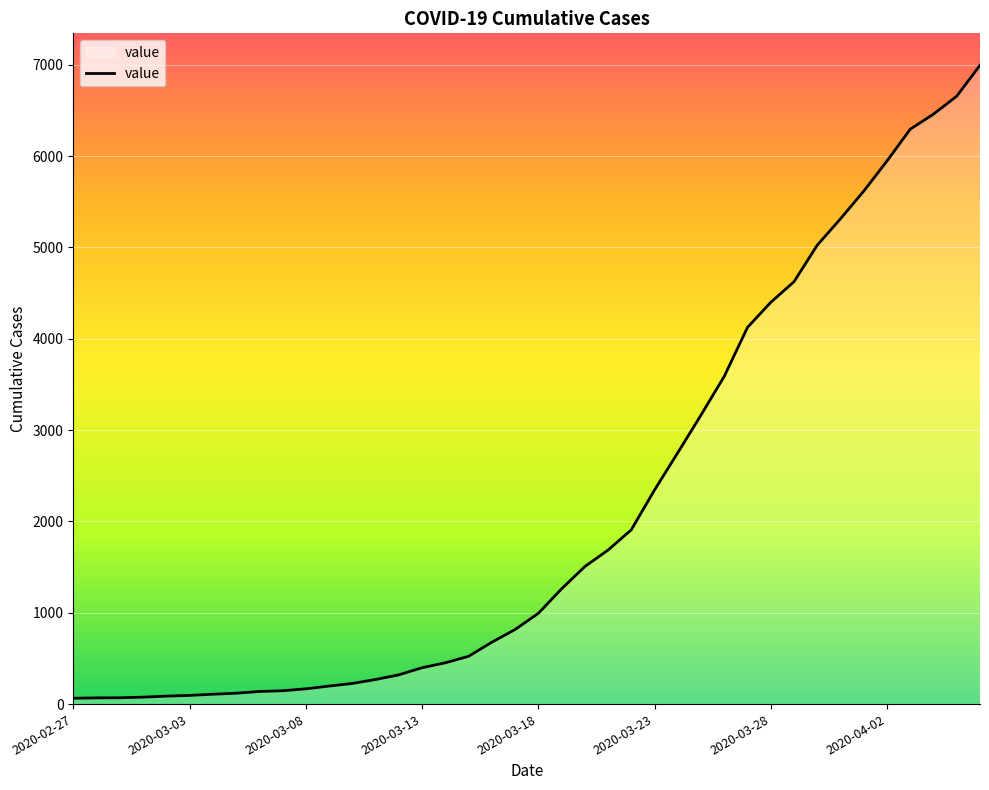

What is the difference between the maximum and minimum values?

6931